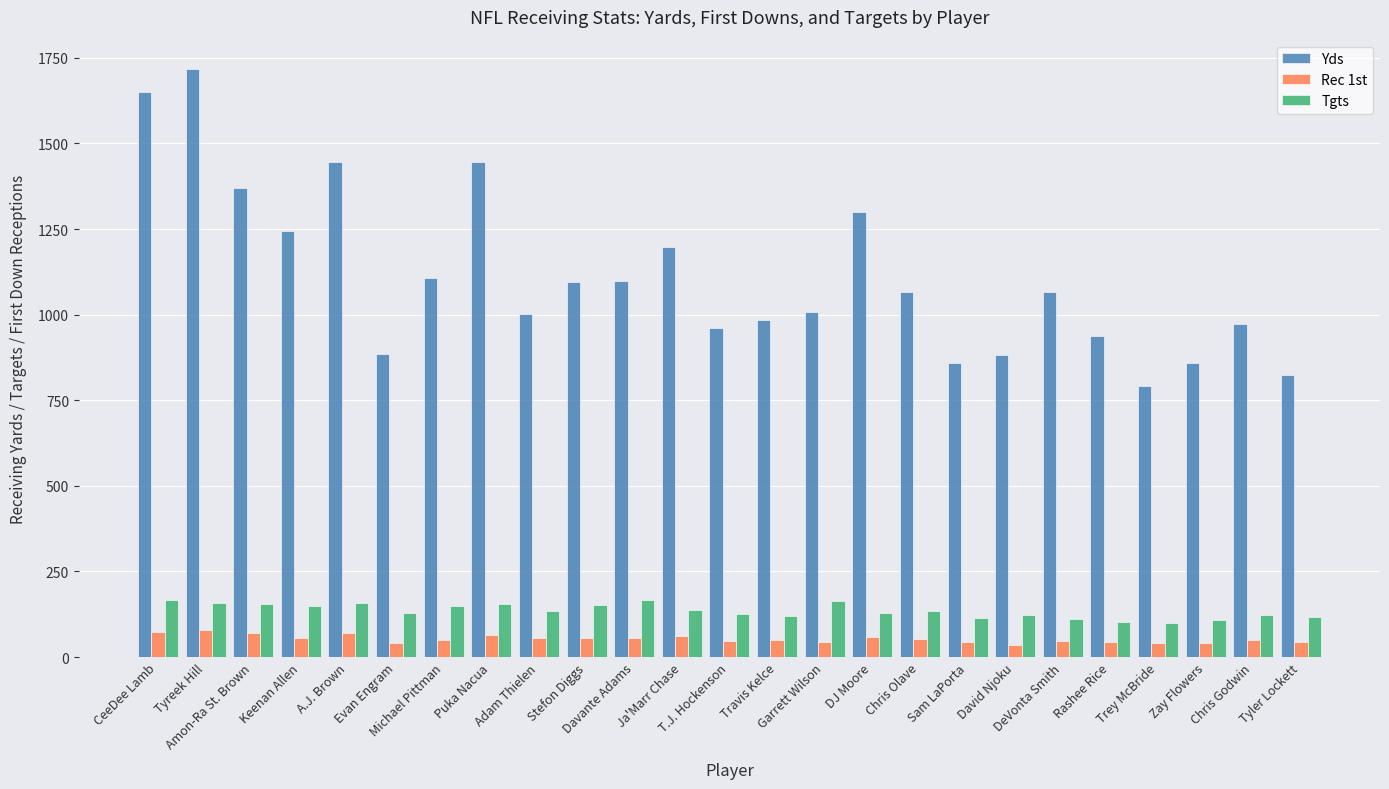

What is the greatest value displayed?

1717